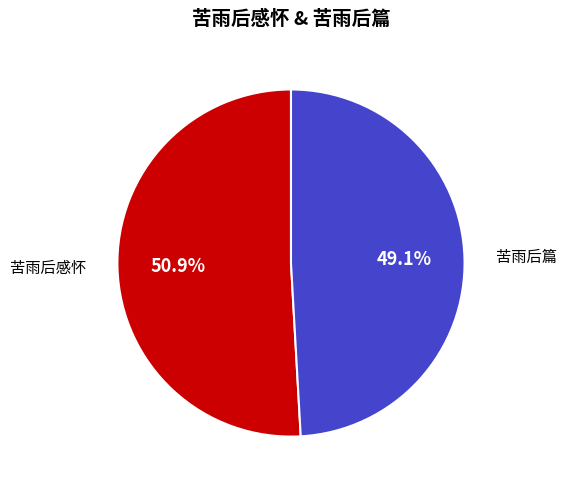

Is it true that 苦雨后篇 is 60% of the pie?

False